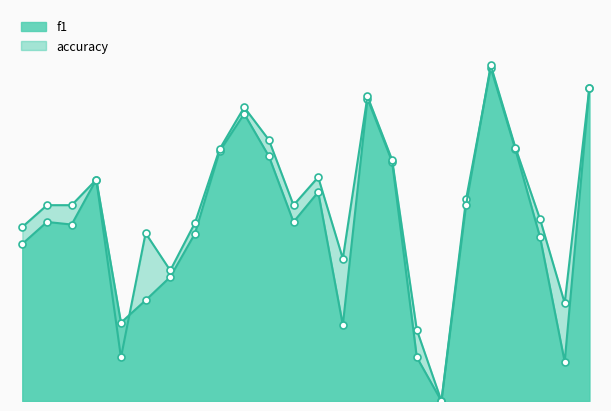

How many interior local peaks does the accuracy series have?

6